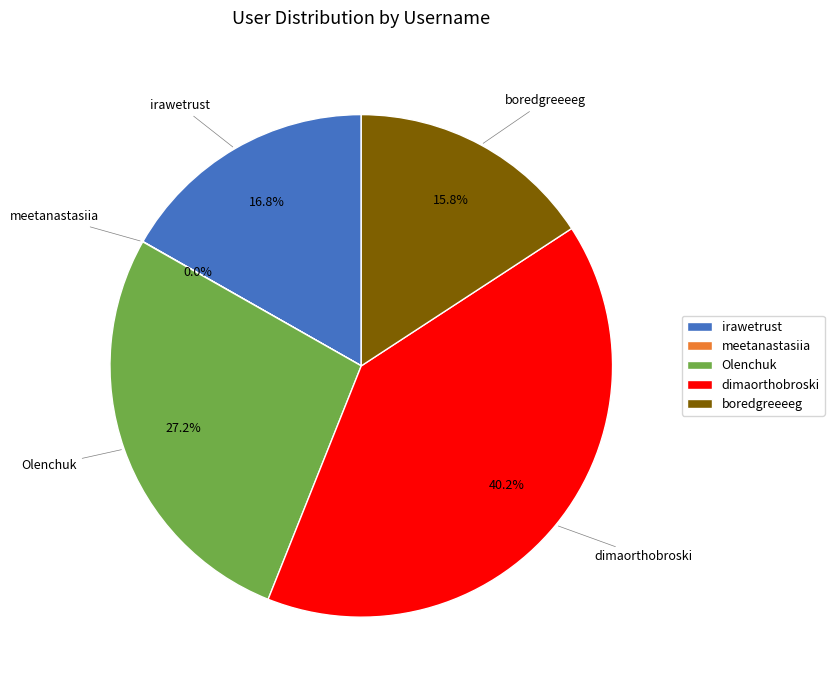

How much of the chart is everything except irawetrust?

83.2%